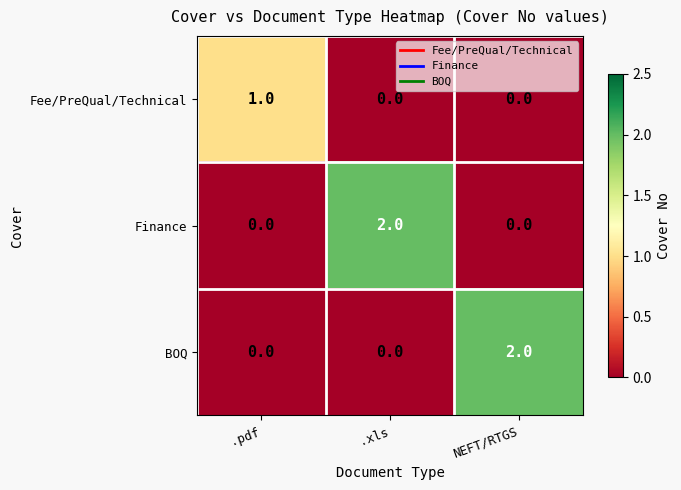

Reading right to left, what are all the values shown in this chart?

Fee/PreQual/Technical: NEFT/RTGS=0	.xls=0	.pdf=1
Finance: NEFT/RTGS=0	.xls=2	.pdf=0
BOQ: NEFT/RTGS=2	.xls=0	.pdf=0